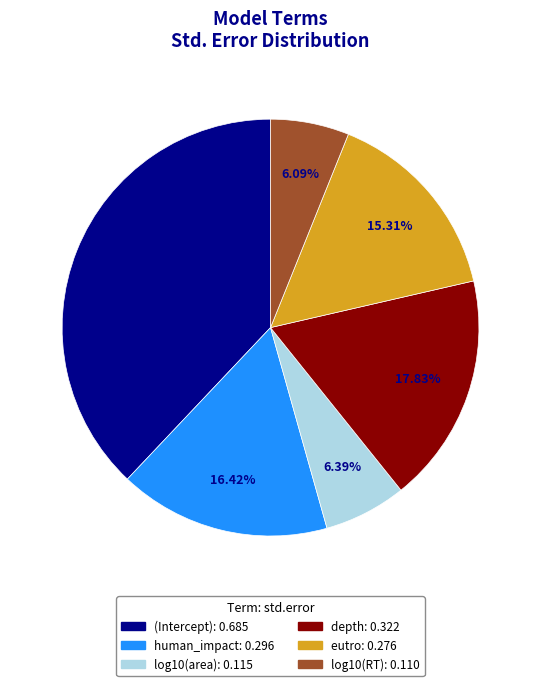

The log10(RT) slice represents 6% of the pie. True or false?

True